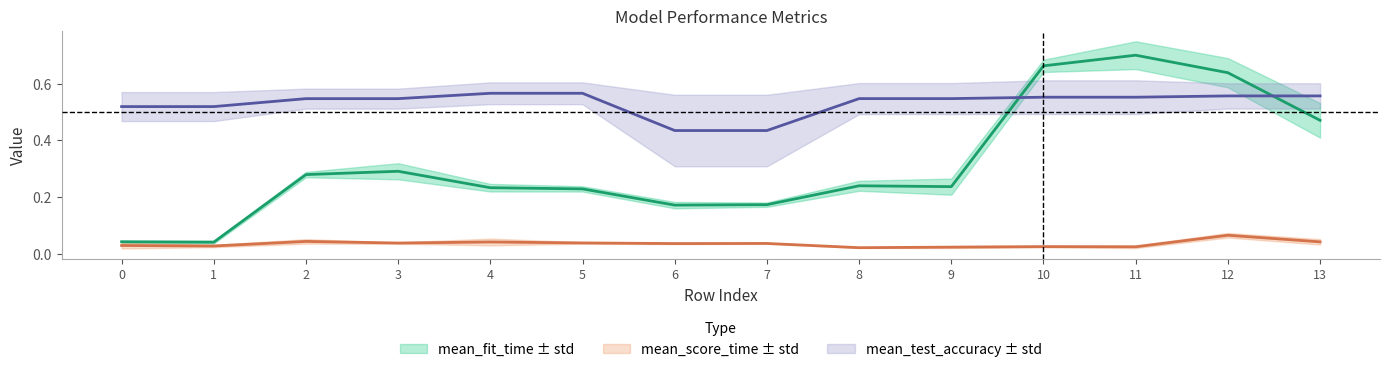

Rank the categories by mean_fit_time value from highest to lowest.

11, 10, 12, 13, 3, 2, 8, 9, 4, 5, 7, 6, 0, 1